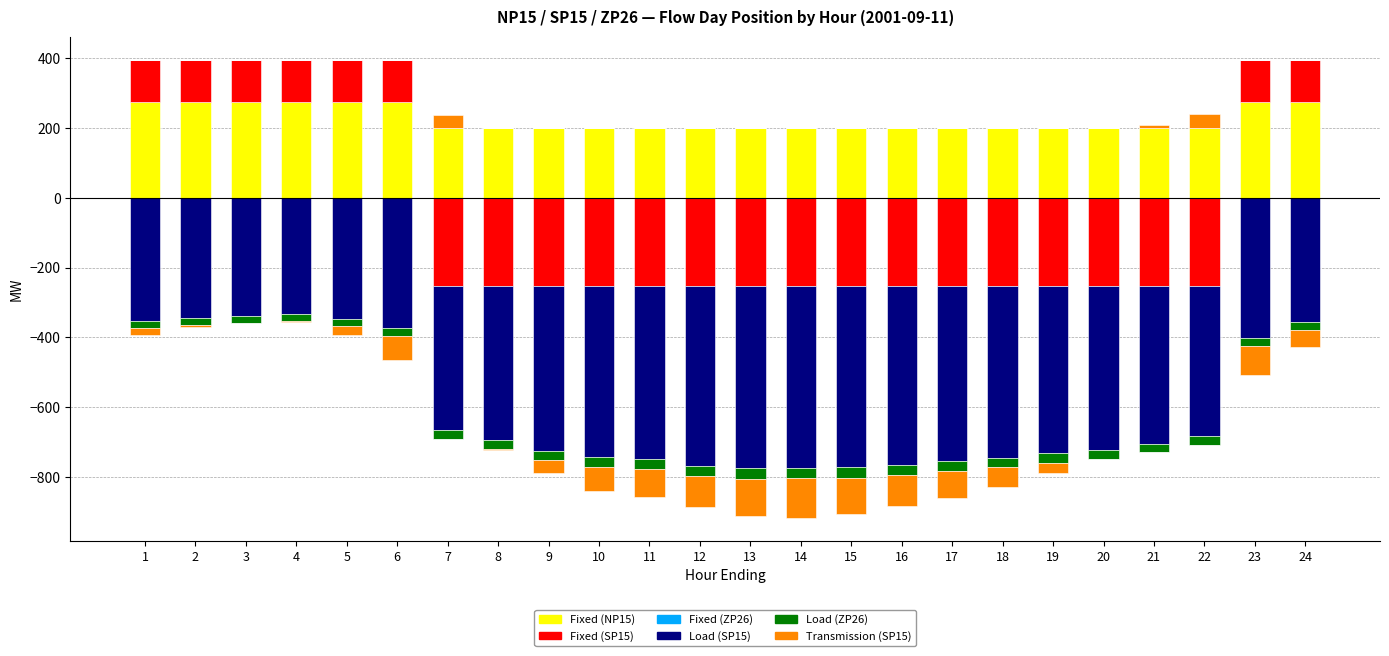

What are all the series names shown in the legend?

Fixed (NP15), Fixed (SP15), Fixed (ZP26), Load (SP15), Load (ZP26), Transmission (SP15)